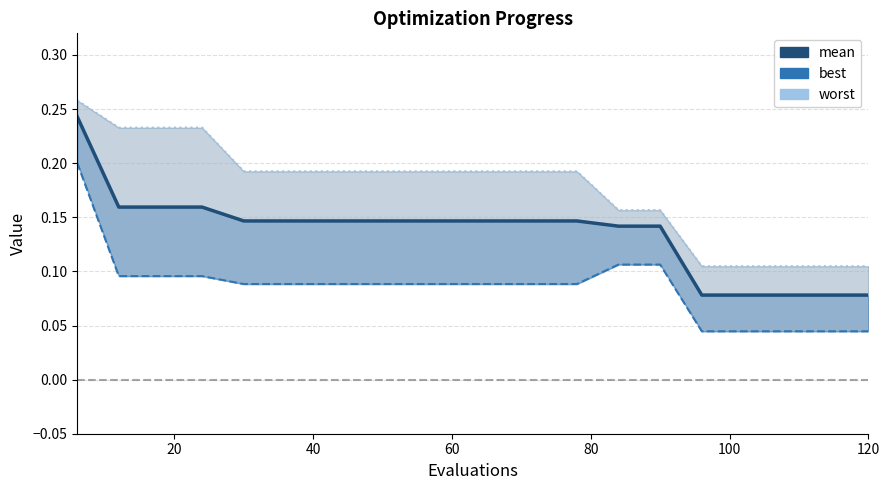

Reading left to right, list all the values displayed in this chart.

mean: 0.2	0.2	0.2	0.2	0.1	0.1	0.1	0.1	0.1	0.1	0.1	0.1	0.1	0.1	0.1	0.1	0.1	0.1	0.1	0.1
best: 0.2	0.1	0.1	0.1	0.1	0.1	0.1	0.1	0.1	0.1	0.1	0.1	0.1	0.1	0.1	0.0	0.0	0.0	0.0	0.0
worst: 0.3	0.2	0.2	0.2	0.2	0.2	0.2	0.2	0.2	0.2	0.2	0.2	0.2	0.2	0.2	0.1	0.1	0.1	0.1	0.1